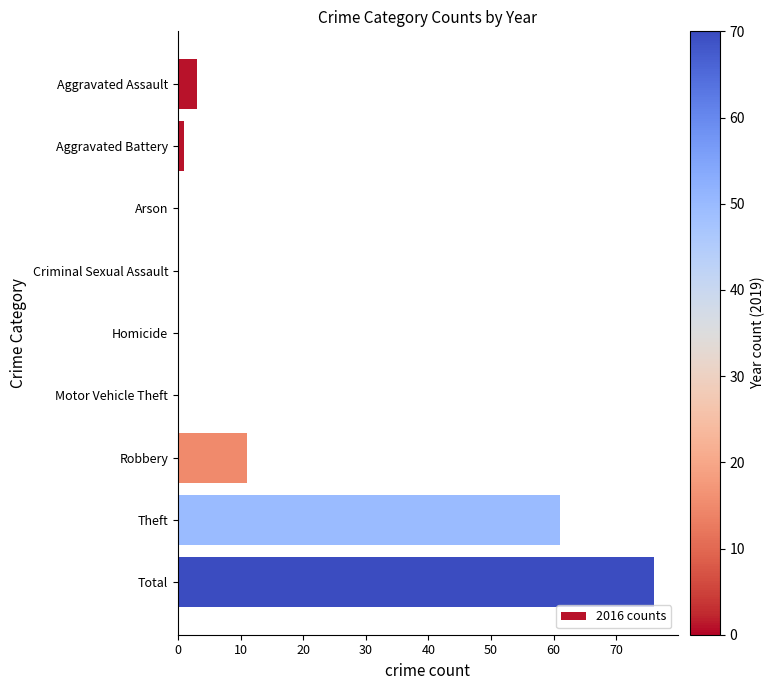

Count the number of data series in this chart.

1